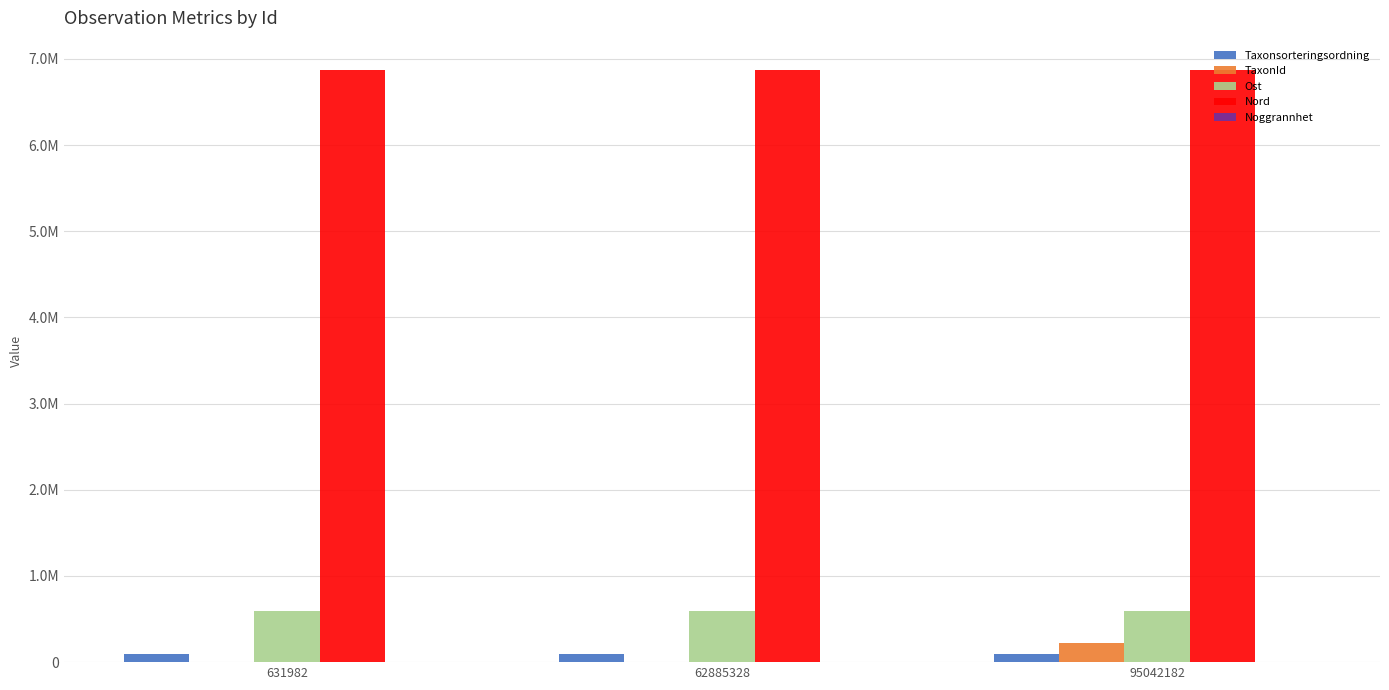

What is the total value across all series at 95042182?

7772590